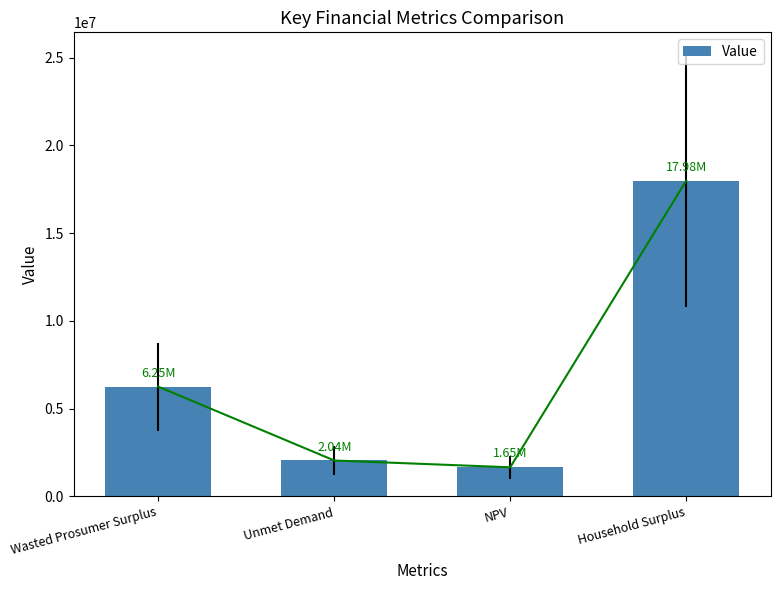

What is the sum of the values at NPV and Wasted Prosumer Surplus?

7904244.9